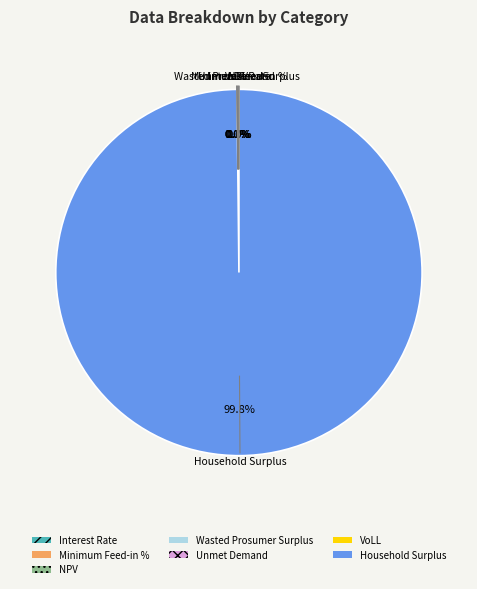

Which slice represents more than half of the pie?

Household Surplus